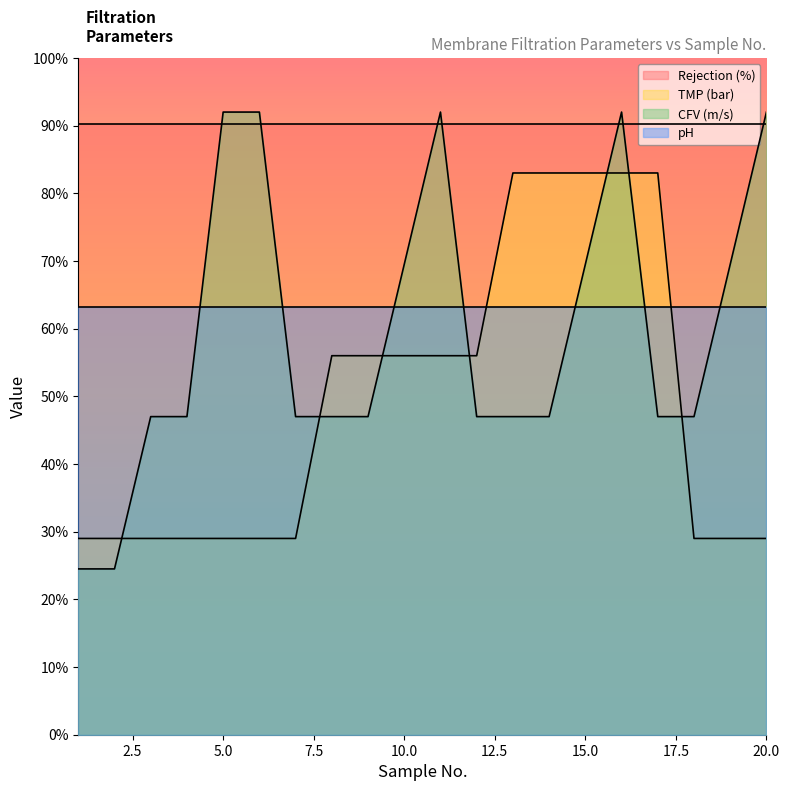

What is the highest value of the TMP (bar) series?

83.0